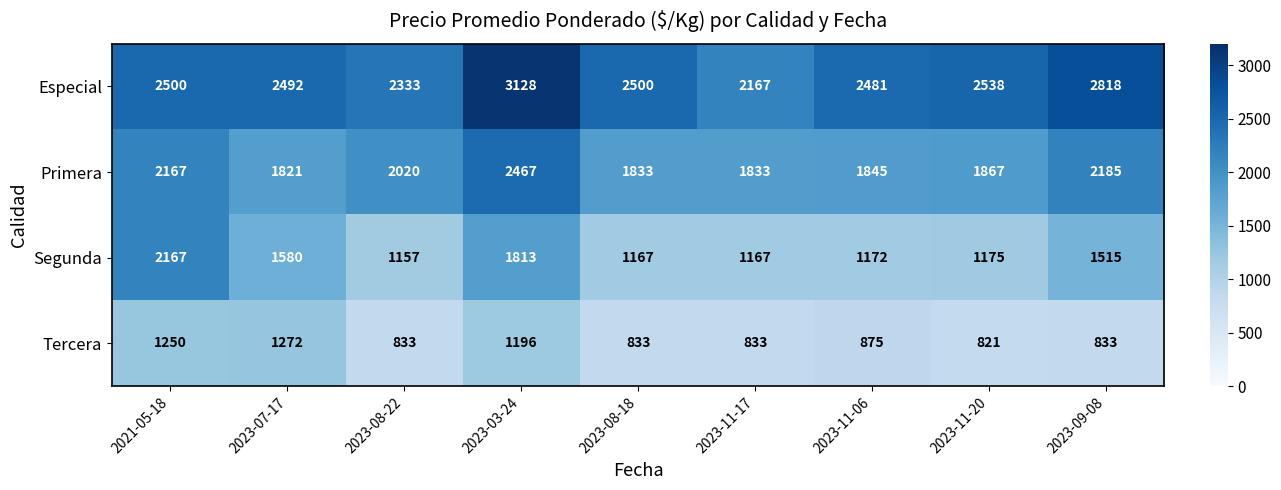

What is the greatest value displayed?

3128